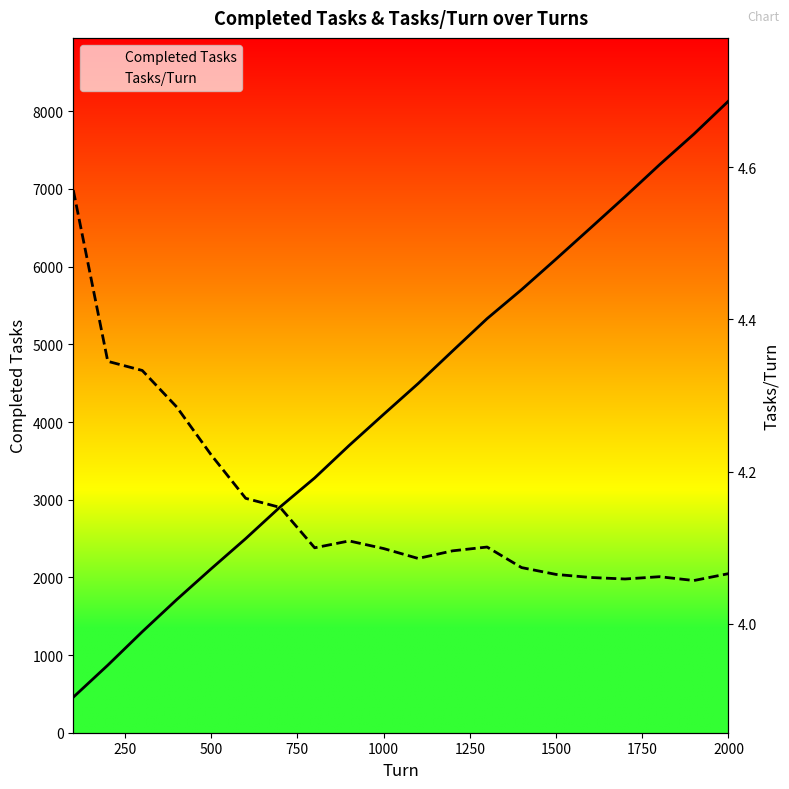

Which series has the widest spread of values?

Completed Tasks